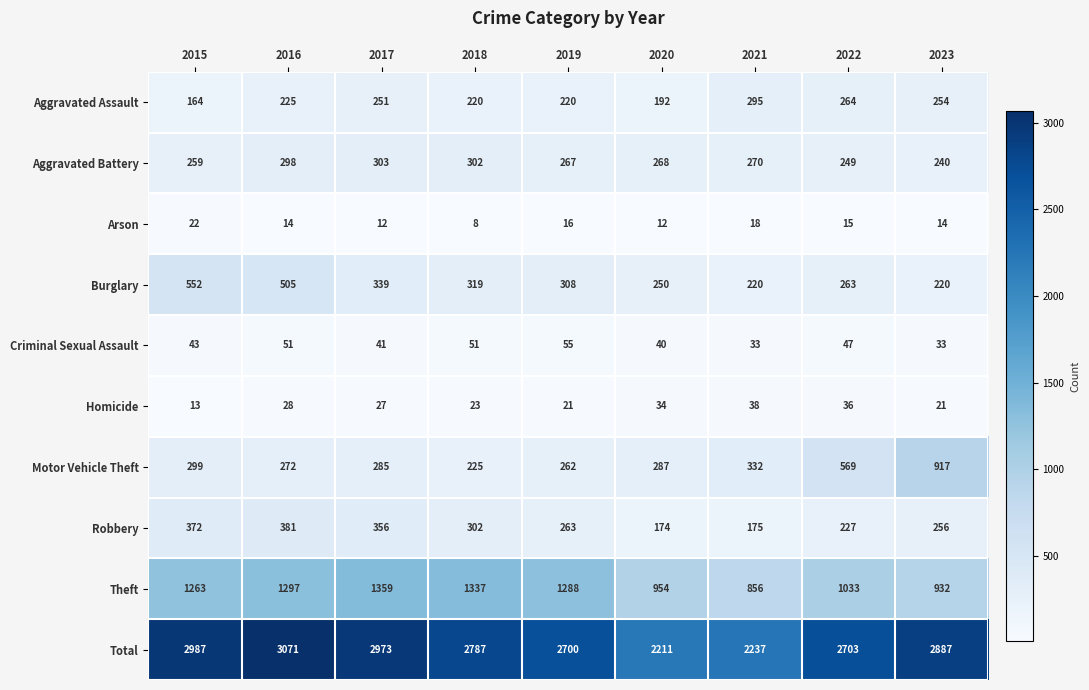

Which series has the largest range (max minus min)?

Total